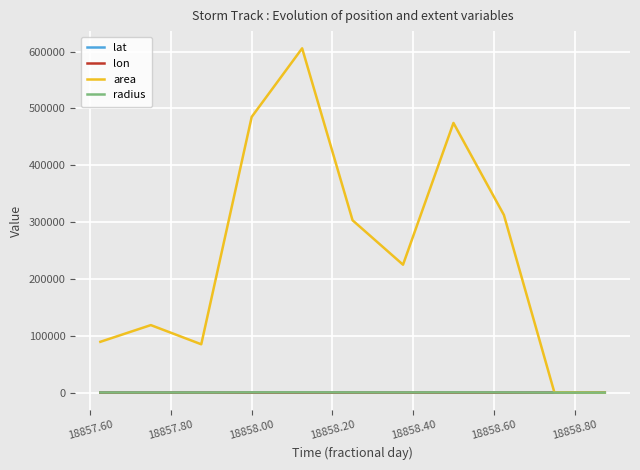

Which series has the largest range (max minus min)?

area